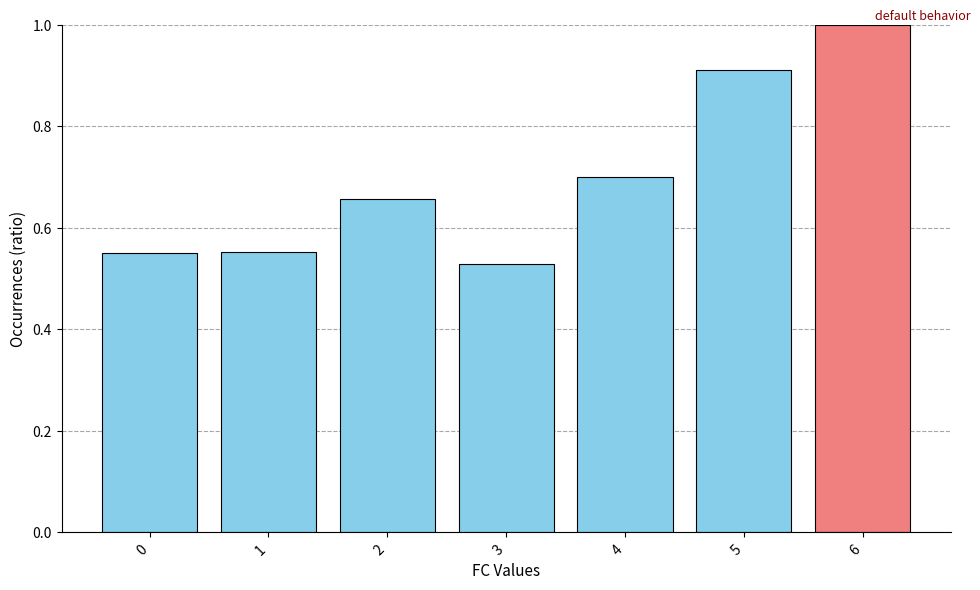

Count the number of categories in the chart.

7